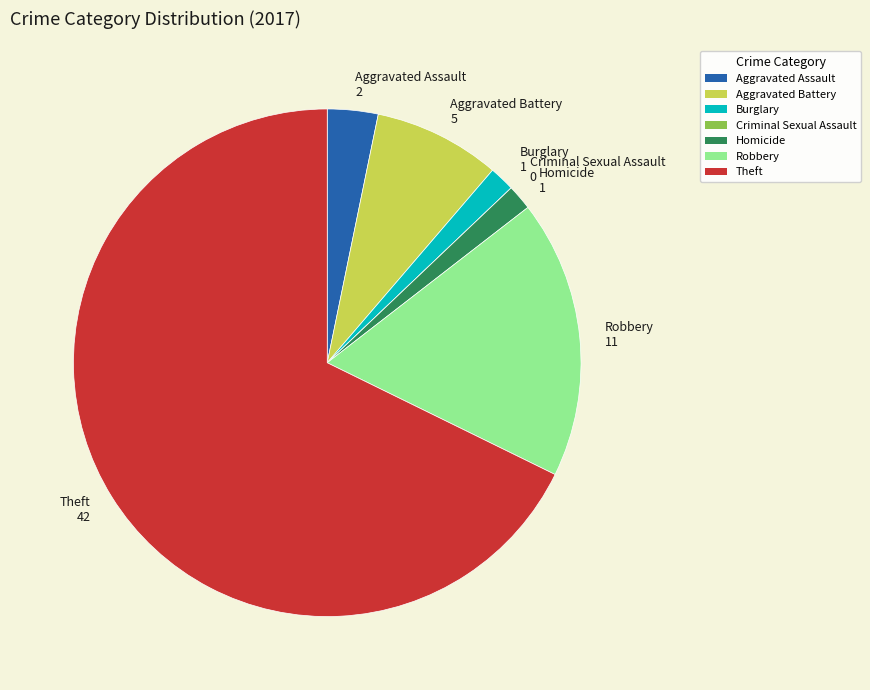

The Burglary slice represents 2% of the pie. True or false?

True